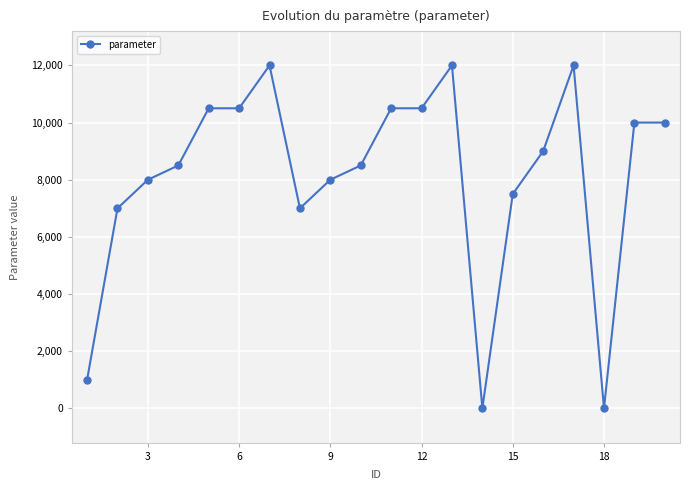

What is the maximum value shown in the chart?

12000